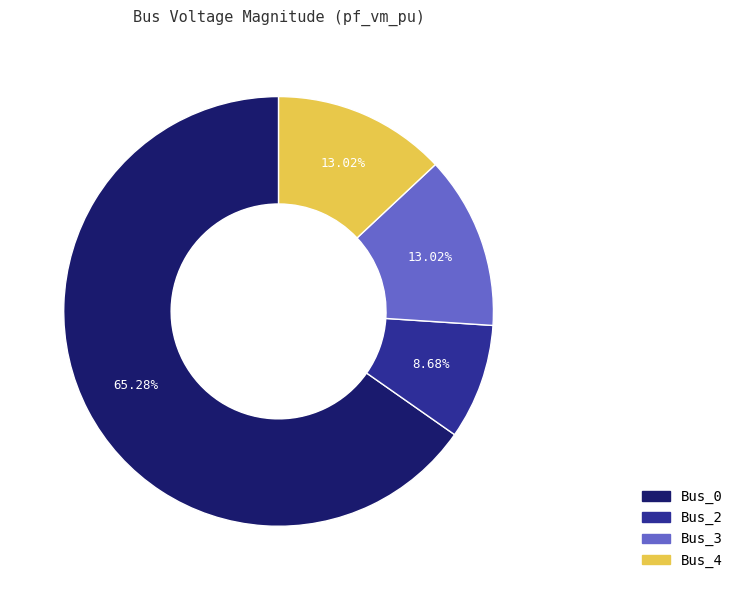

Is there a majority slice in this chart?

Yes